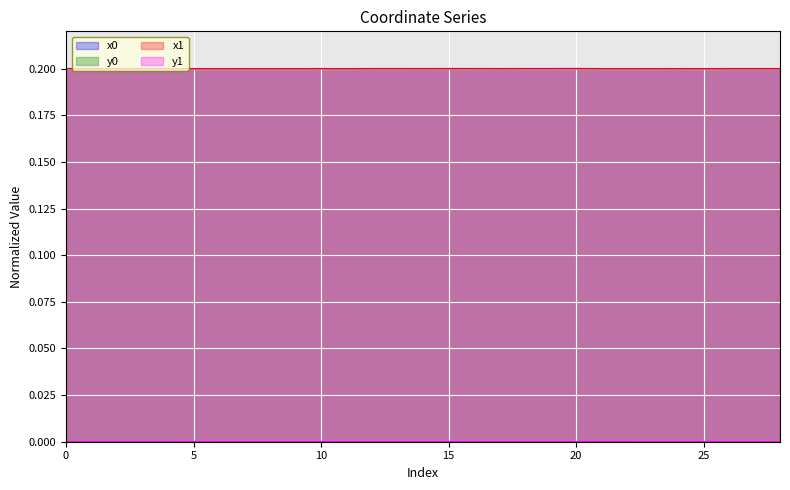

The value of x1 at 5 is 0.2. True or false?

True